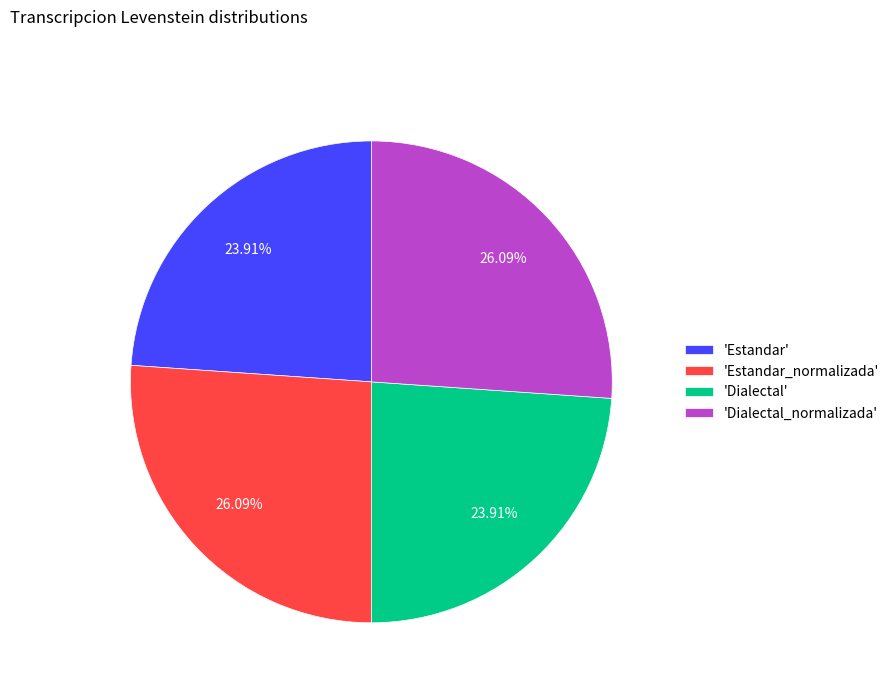

Is there any slice that represents more than half of the pie?

No